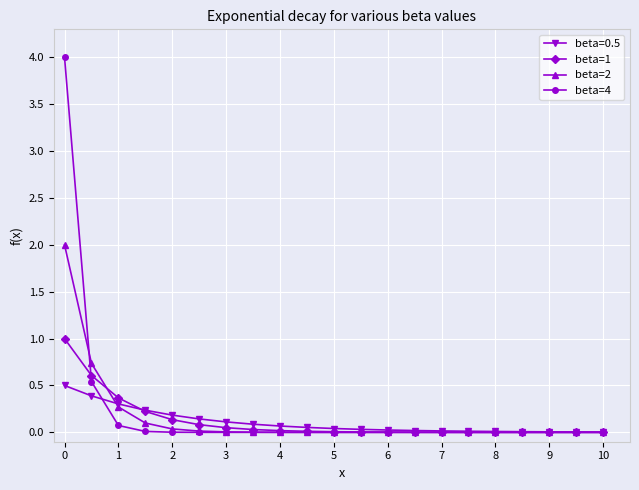

Does the chart have visible grid lines?

Yes